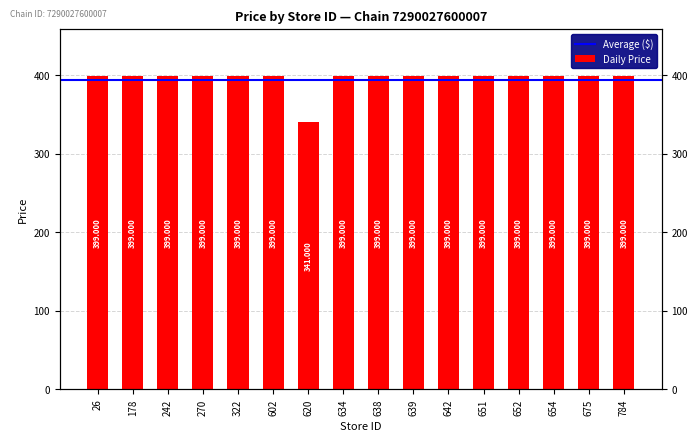

What is the minimum value shown in the chart?

341